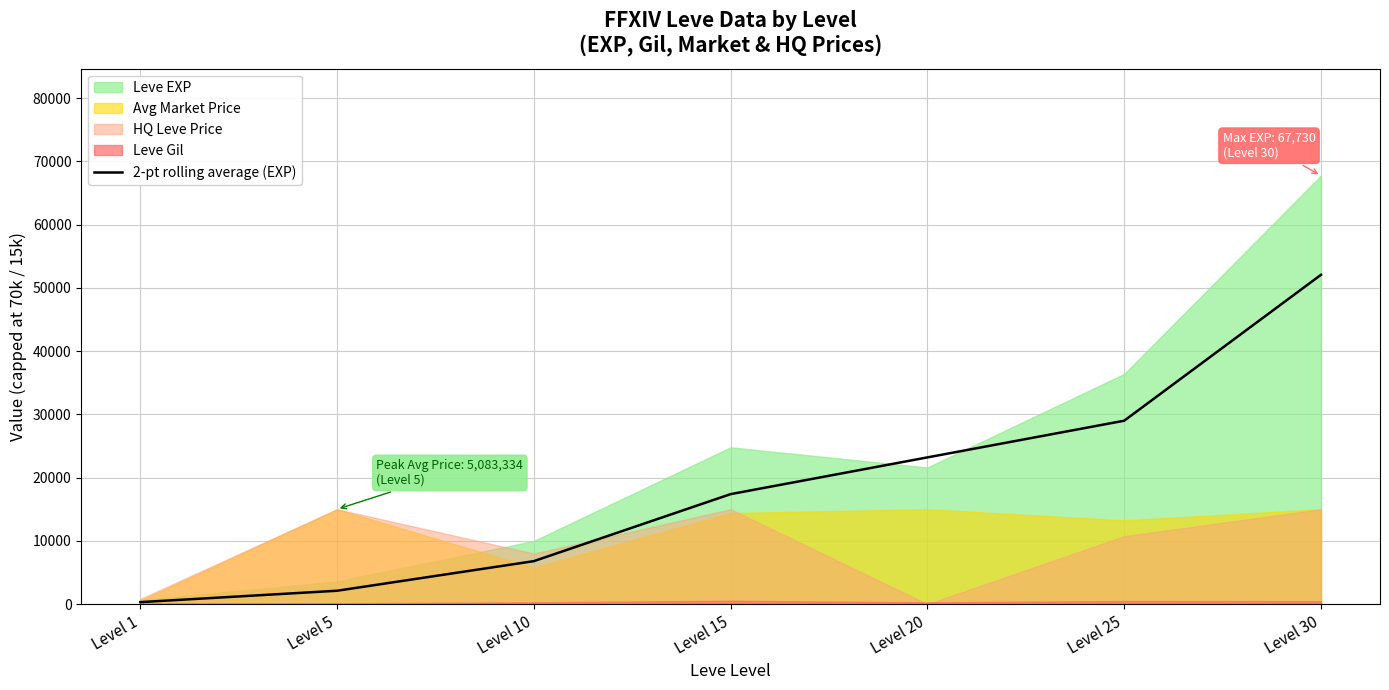

Is it true that the value at Level 5 is 3304?

False